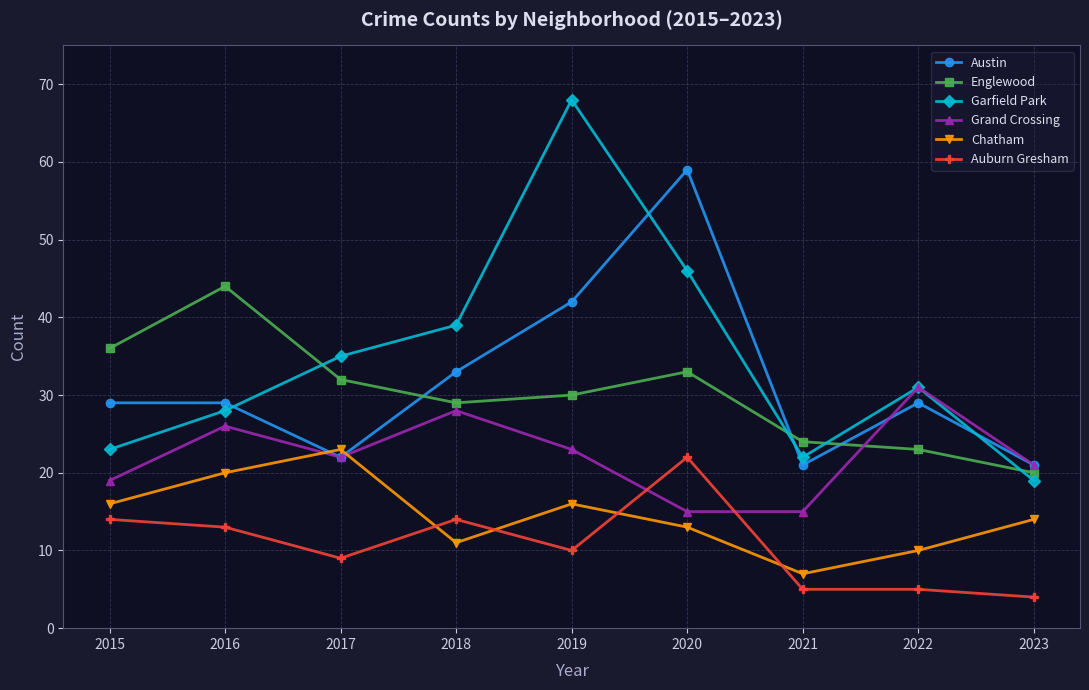

True or false: Grand Crossing has more than 0 interior local peaks.

True